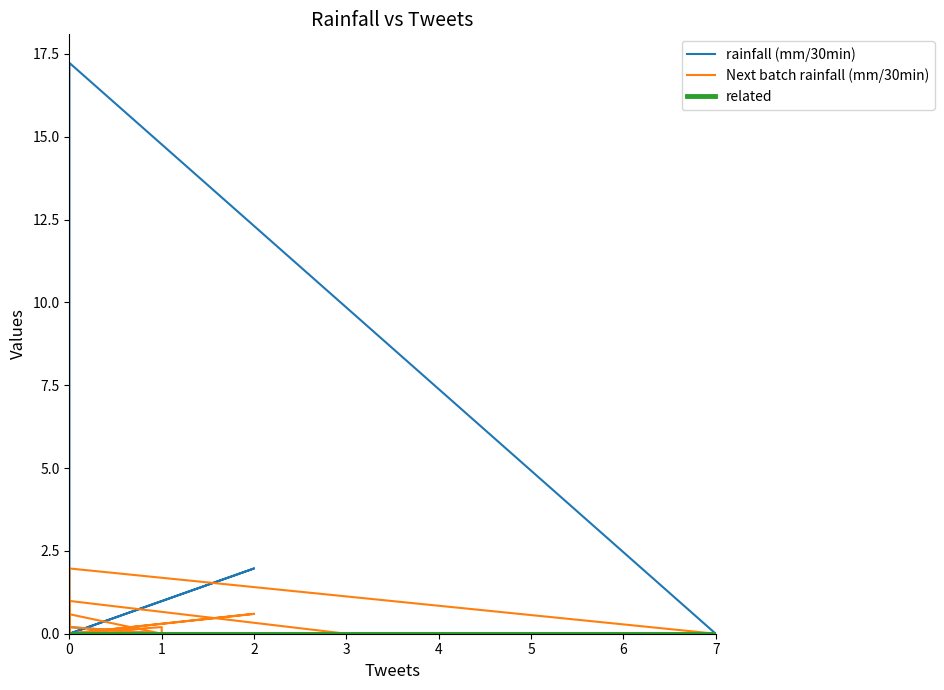

Is this an area chart (filled region under the line)?

No